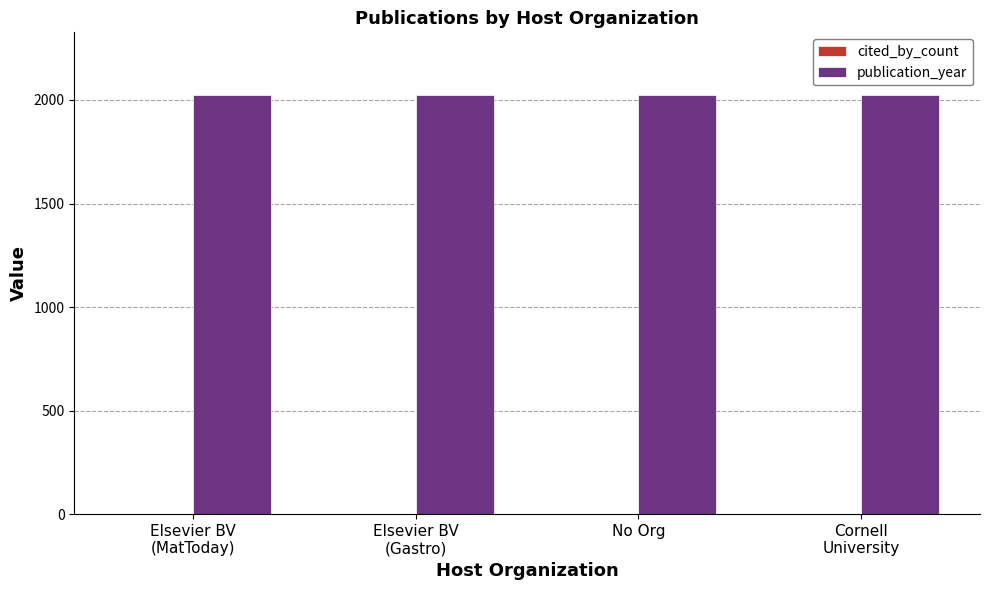

Is it true that publication_year equals 781 at No Org?

False